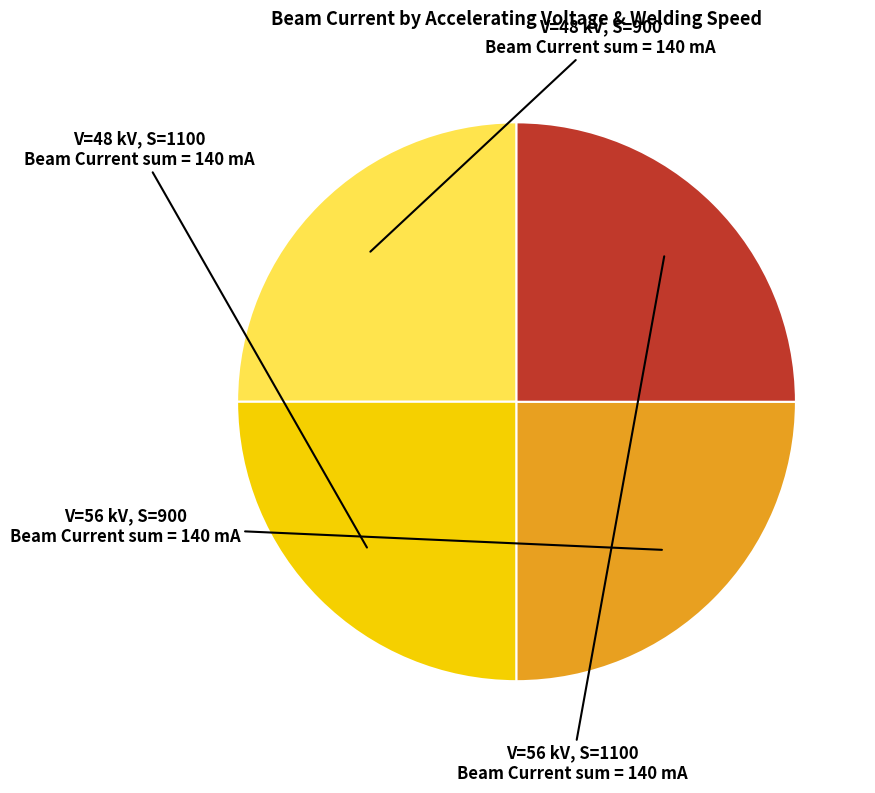

Is there any slice that represents more than half of the pie?

No